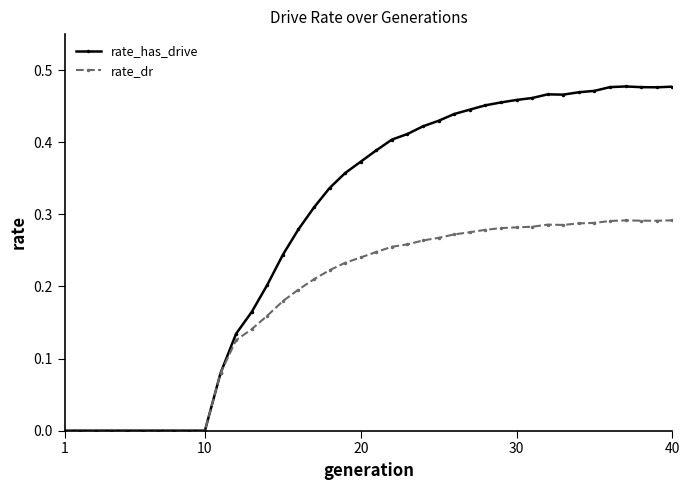

List the series in order of their peak value, lowest first.

rate_dr, rate_has_drive